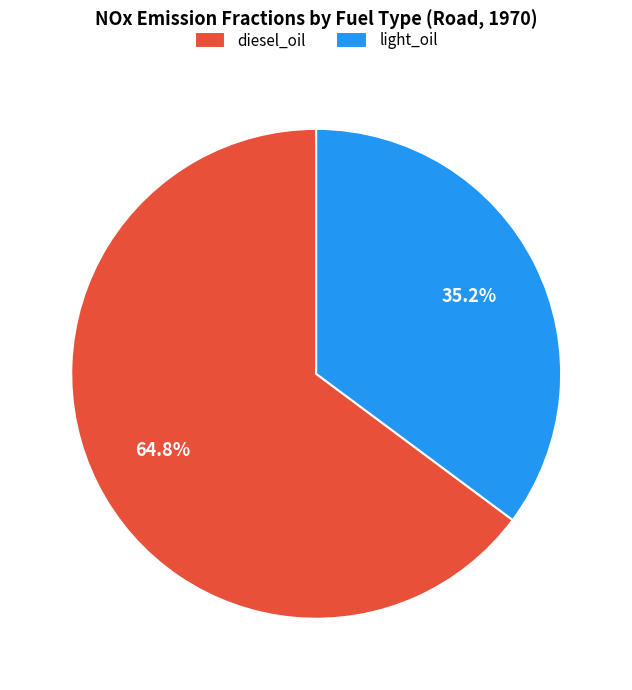

Is there any slice that represents more than half of the pie?

Yes